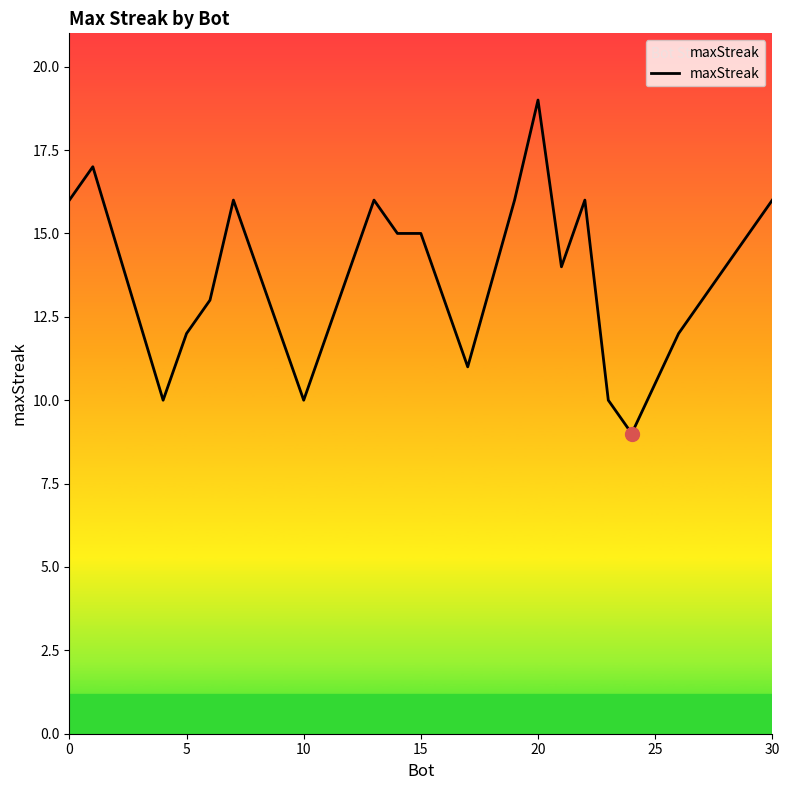

True or false: the data has more than 2 interior local peaks.

True